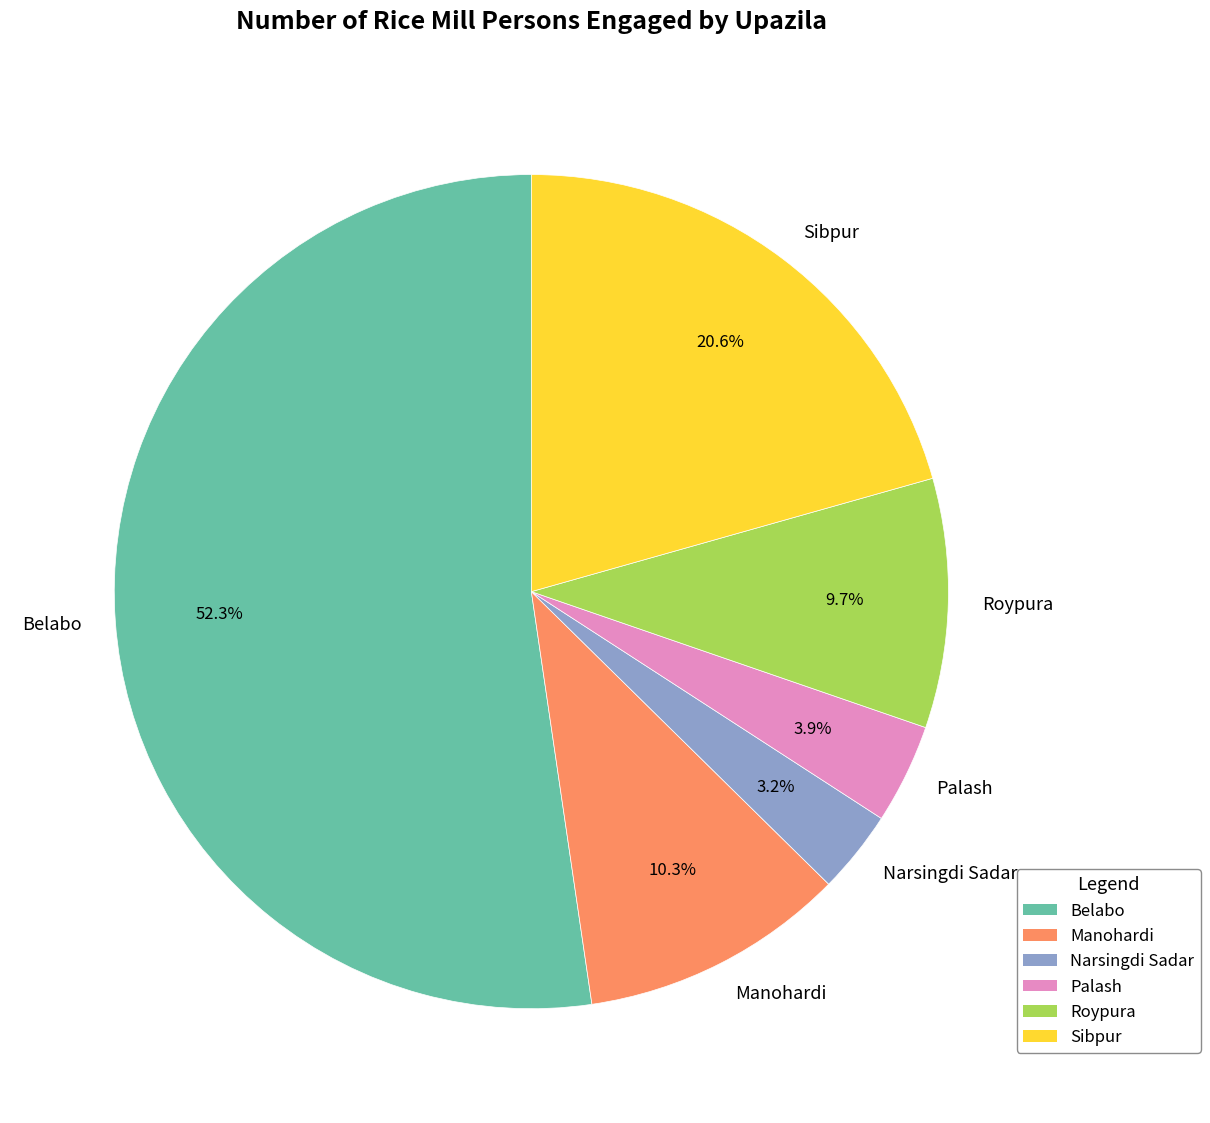

The Belabo slice represents 40% of the pie. True or false?

False